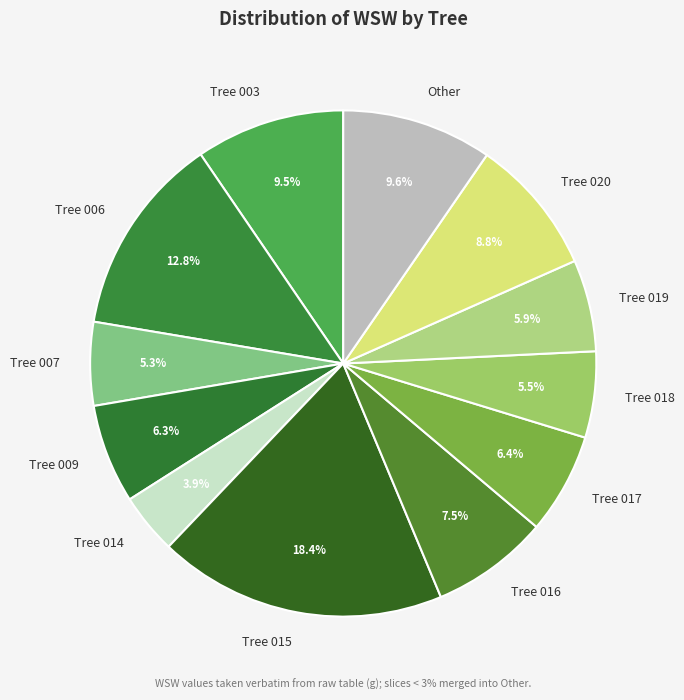

What is the ratio of the value at Tree 020 to the value at Tree 006?

0.7